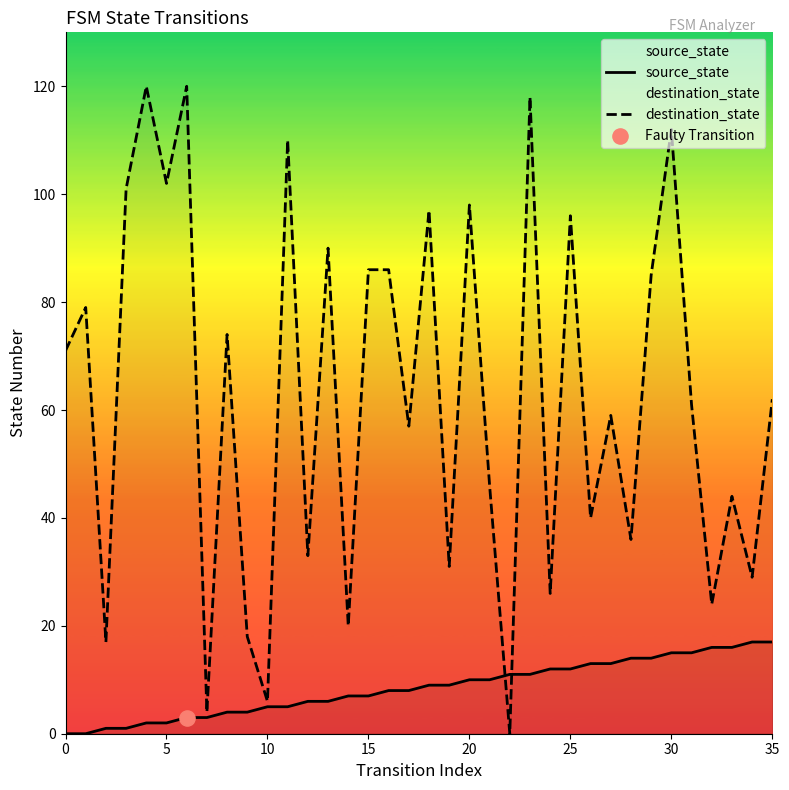

Is the value of destination_state at 22 greater than the value of source_state at 12?

No